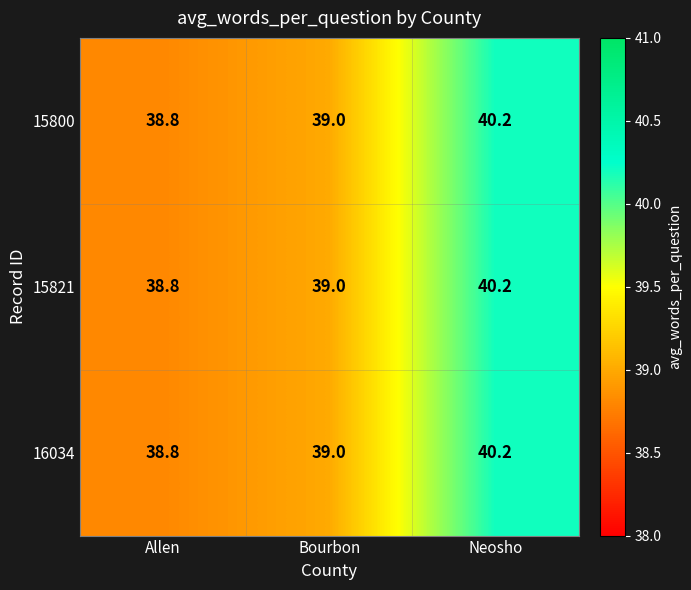

Where is 15800 nearest to the value 39?

Bourbon